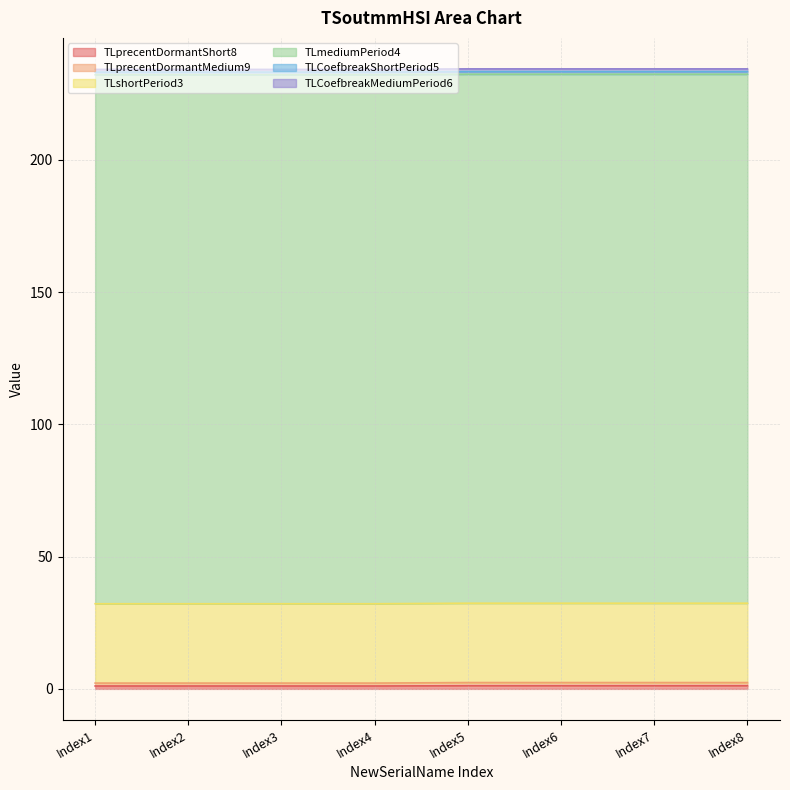

Which series changed the most between Index2 and Index4?

TLprecentDormantShort8